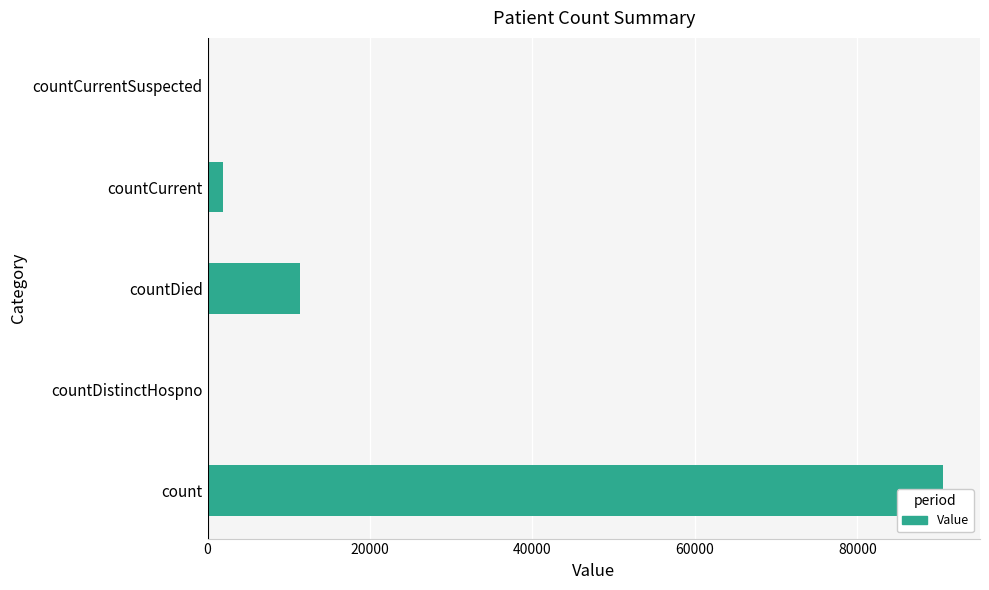

How many bars are there in total?

5